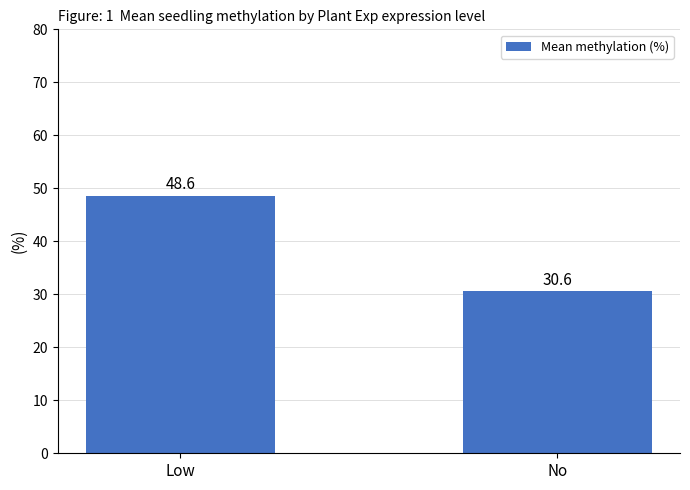

What is the label of the 1st bar from the left?

Low